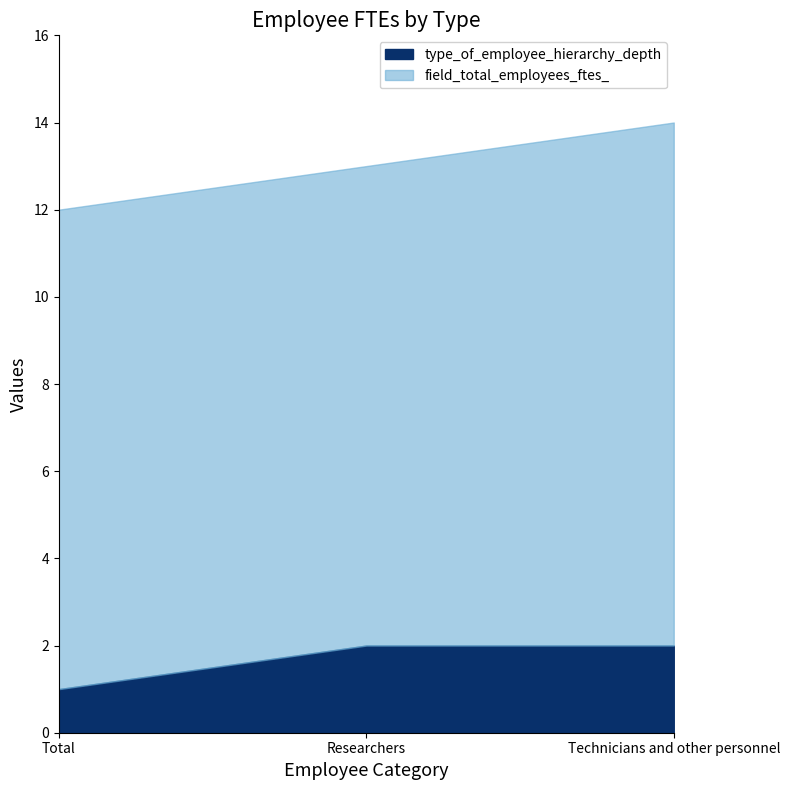

At which category is the sum across all series the highest?

Technicians and other personnel